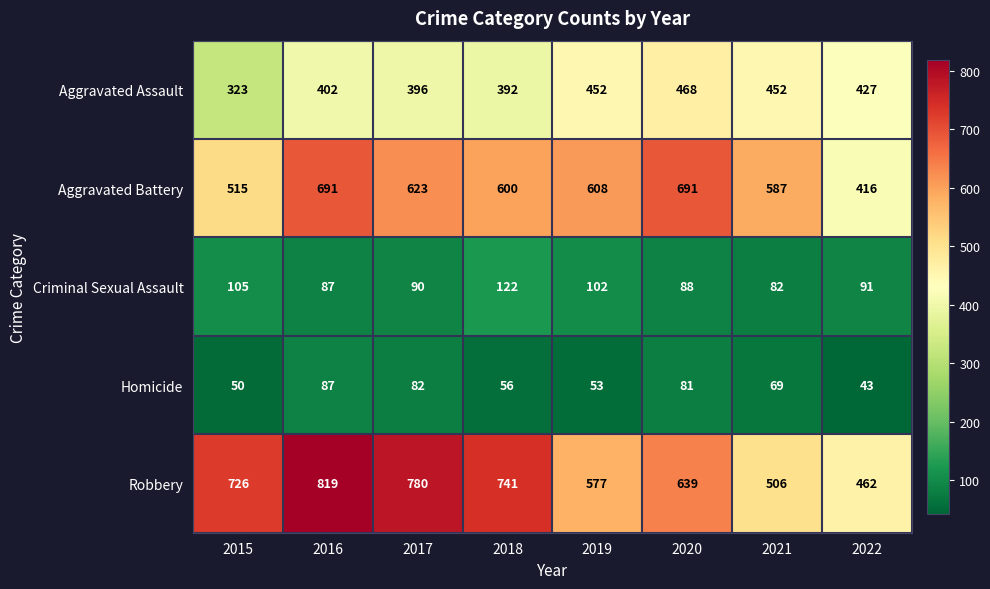

What is the total value across all series at 2018?

1911